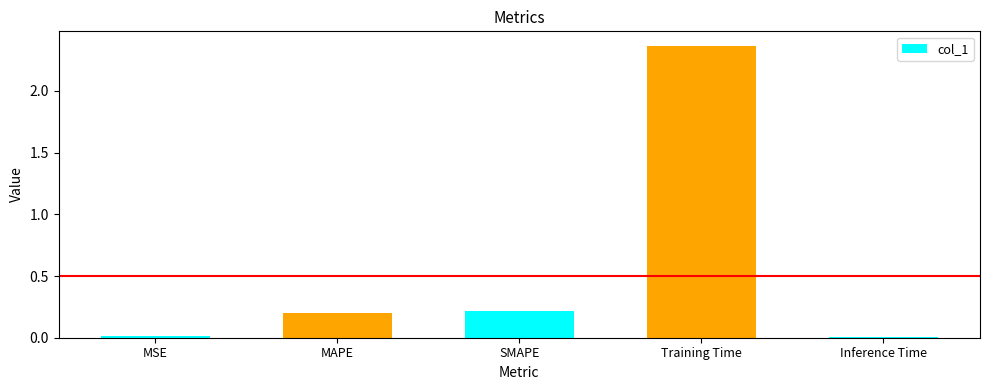

What is the change in value from SMAPE to Training Time?

+2.1